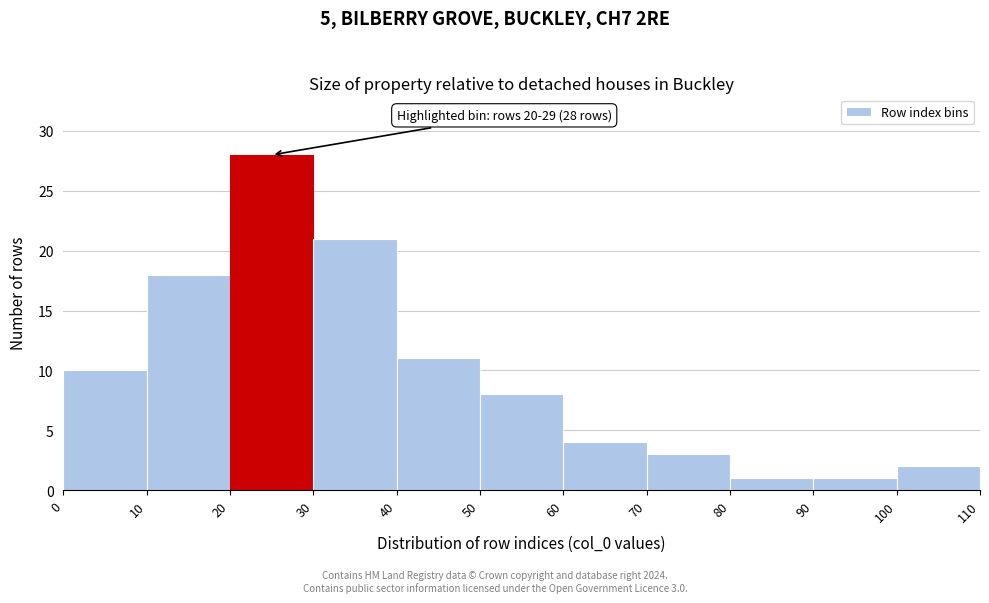

Over which range of the x-axis is the bar tallest?

20 to 30